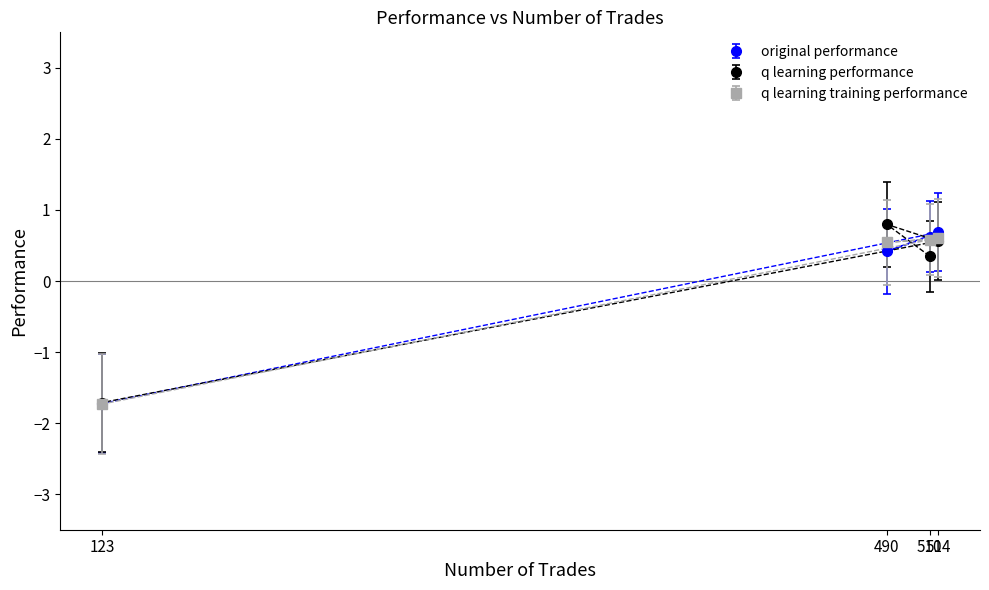

Rank the series by their maximum value, from lowest to highest.

q learning training performance, original performance, q learning performance